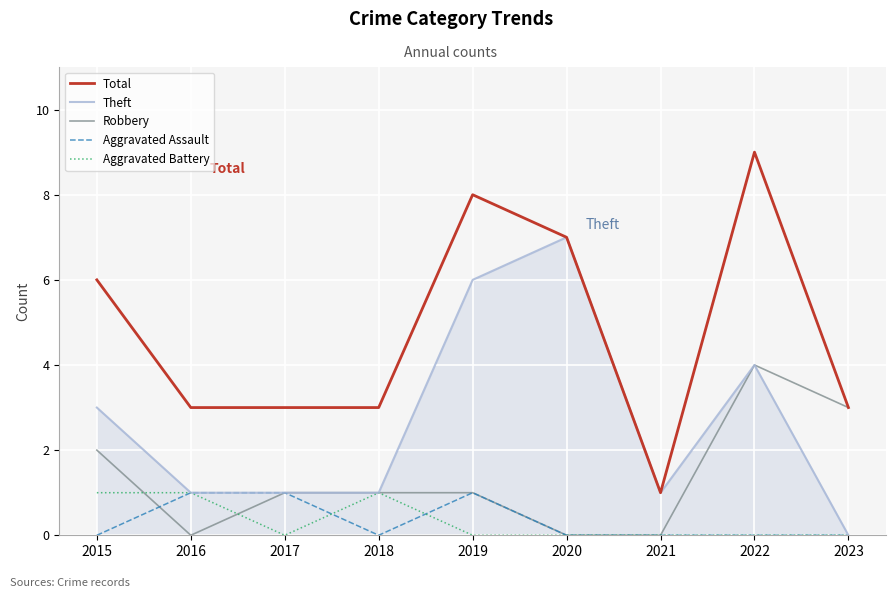

The Theft series shows 1 at 2018. True or false?

True